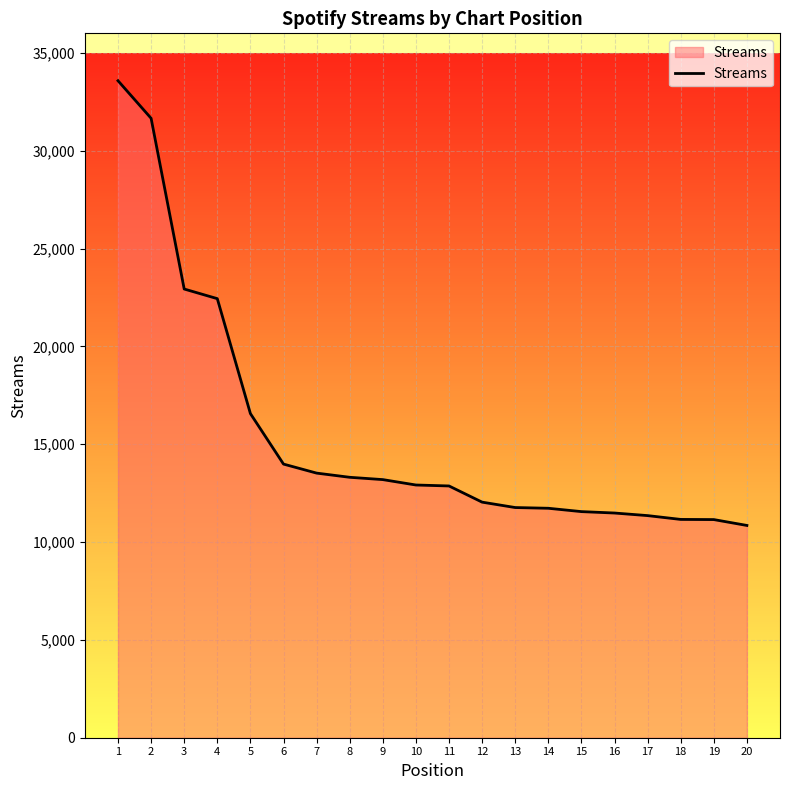

What is the greatest value displayed?

33577